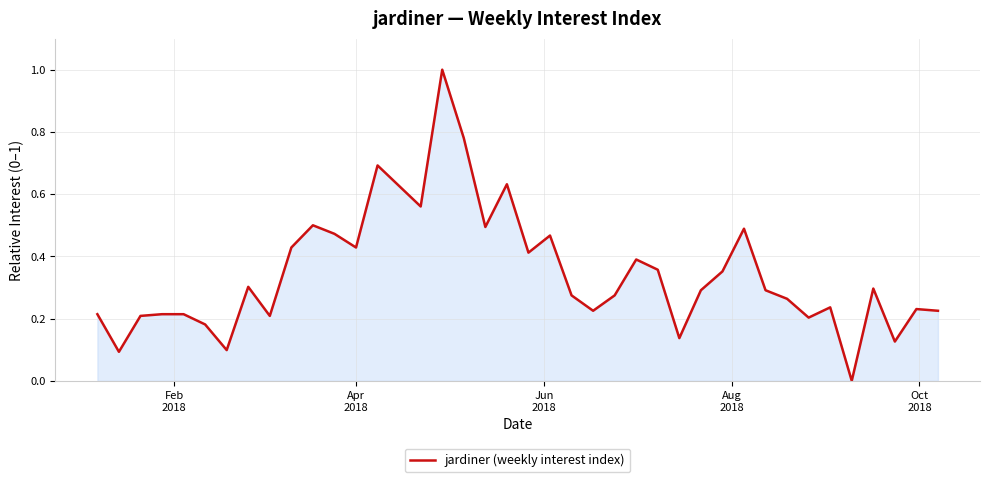

What is the difference between the maximum and minimum values?

1.0